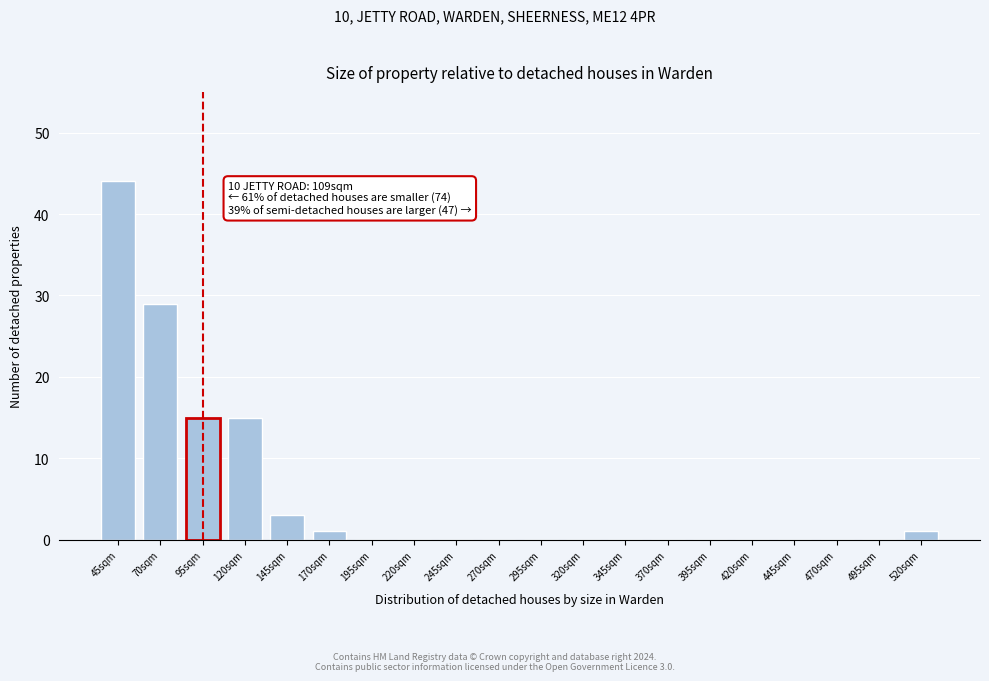

Reading left to right, what are all the values shown in this chart?

45sqm=44	70sqm=29	95sqm=15	120sqm=15	145sqm=3	170sqm=1	195sqm=0	220sqm=0	245sqm=0	270sqm=0	295sqm=0	320sqm=0	345sqm=0	370sqm=0	395sqm=0	420sqm=0	445sqm=0	470sqm=0	495sqm=0	520sqm=1